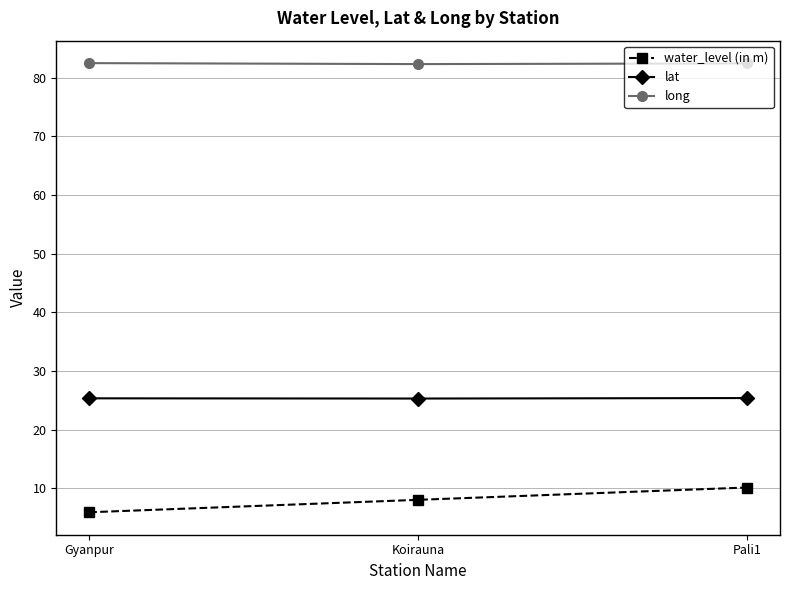

What is the total value across all series at Gyanpur?

113.7